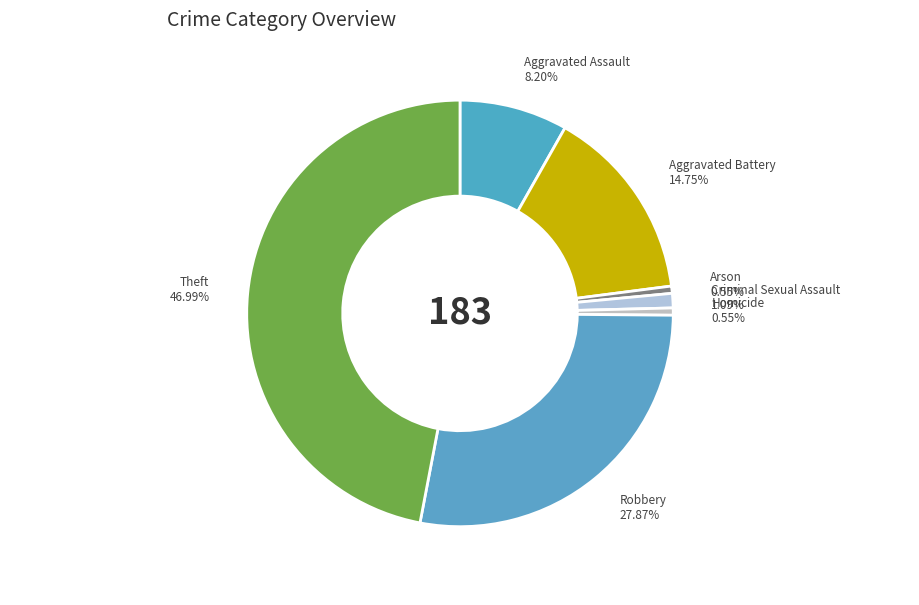

Count the number of slices in the pie.

7